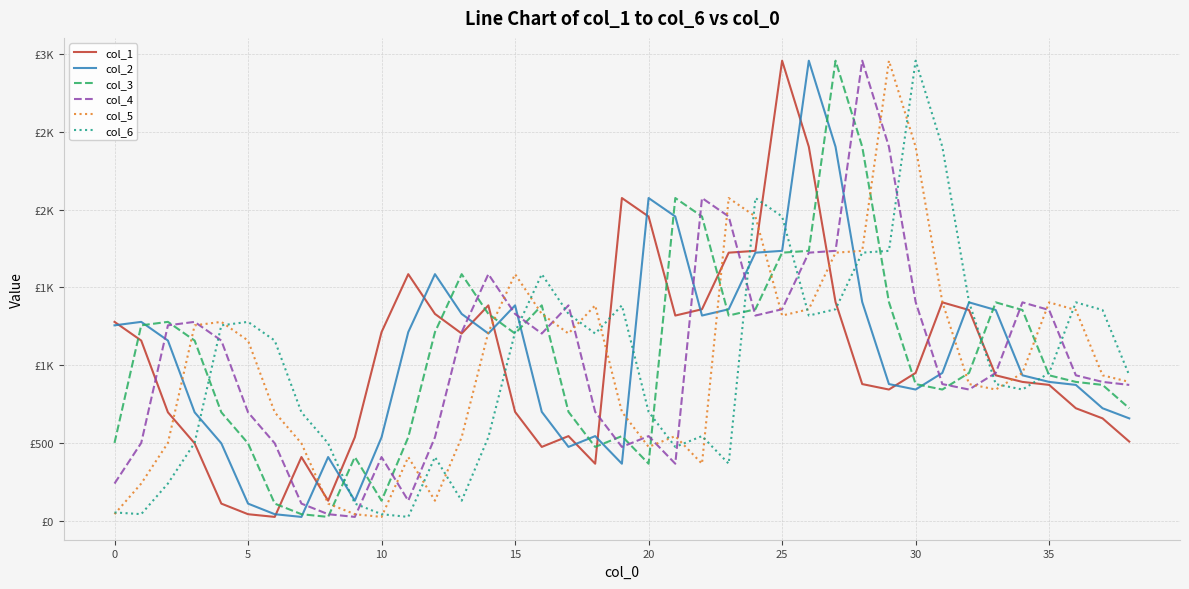

Which category has the lowest value in the col_5 series?

10